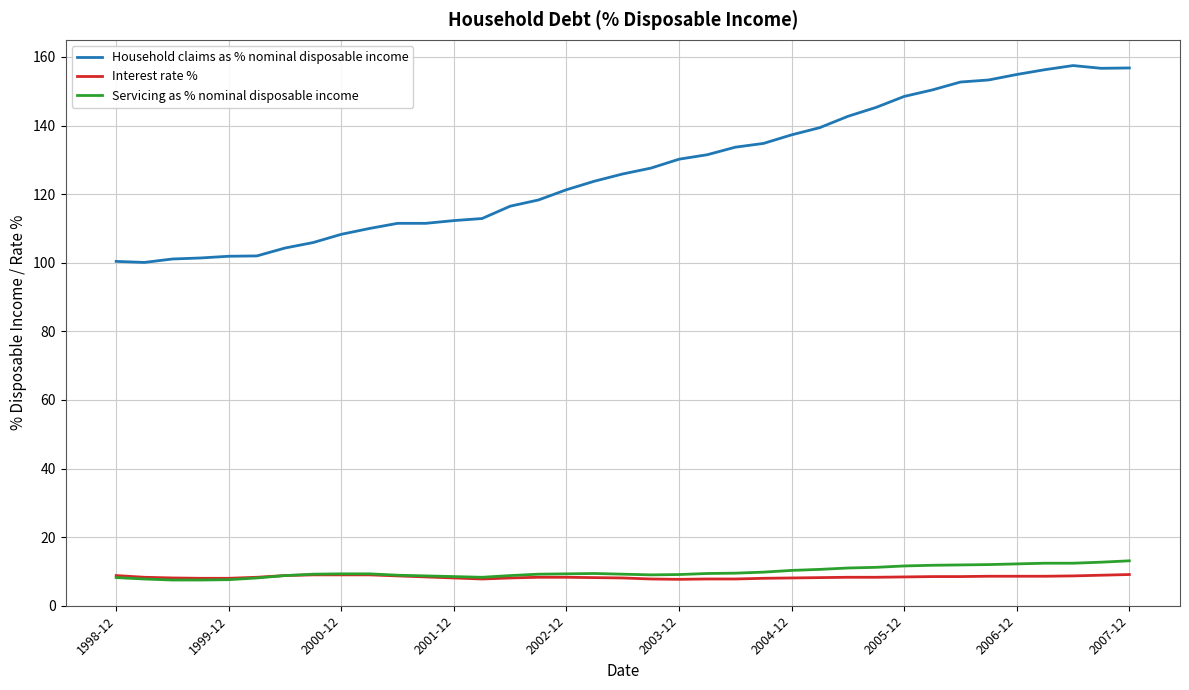

Which series has the largest range (max minus min)?

Household claims as % nominal disposable income